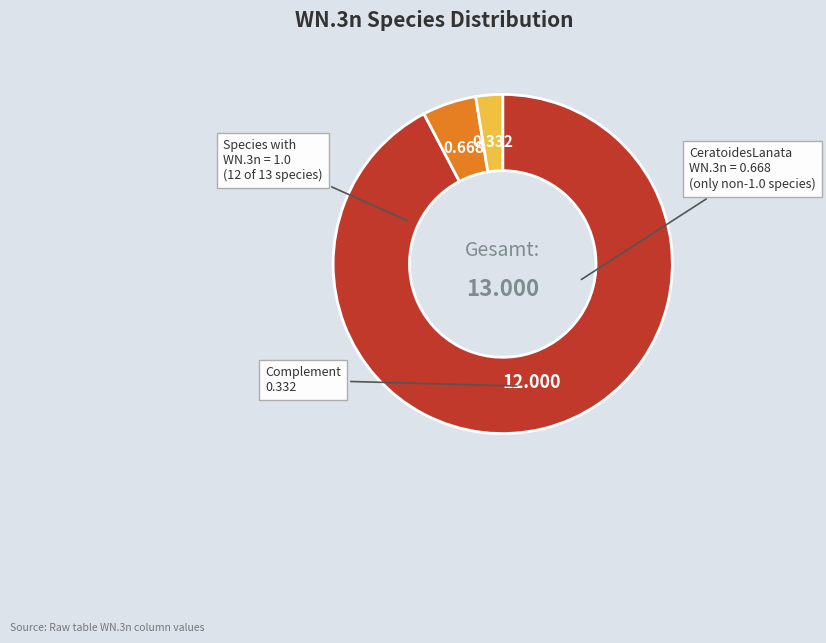

How many slices are in this pie chart?

3